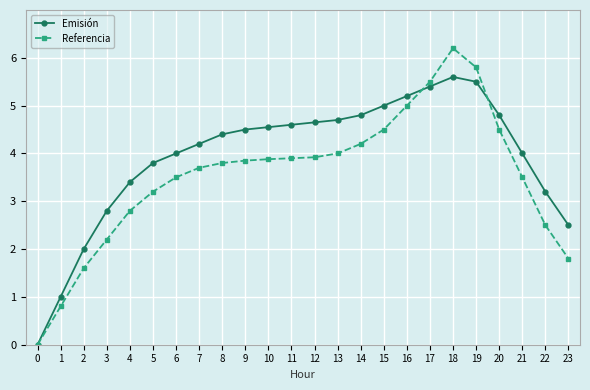

What is the sum of all Referencia values?

84.7